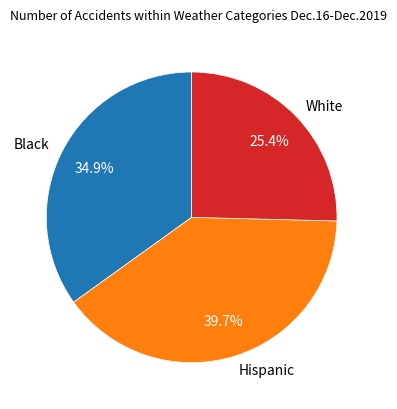

To the nearest percent, what is the difference between the largest and smallest slice percentages?

14%